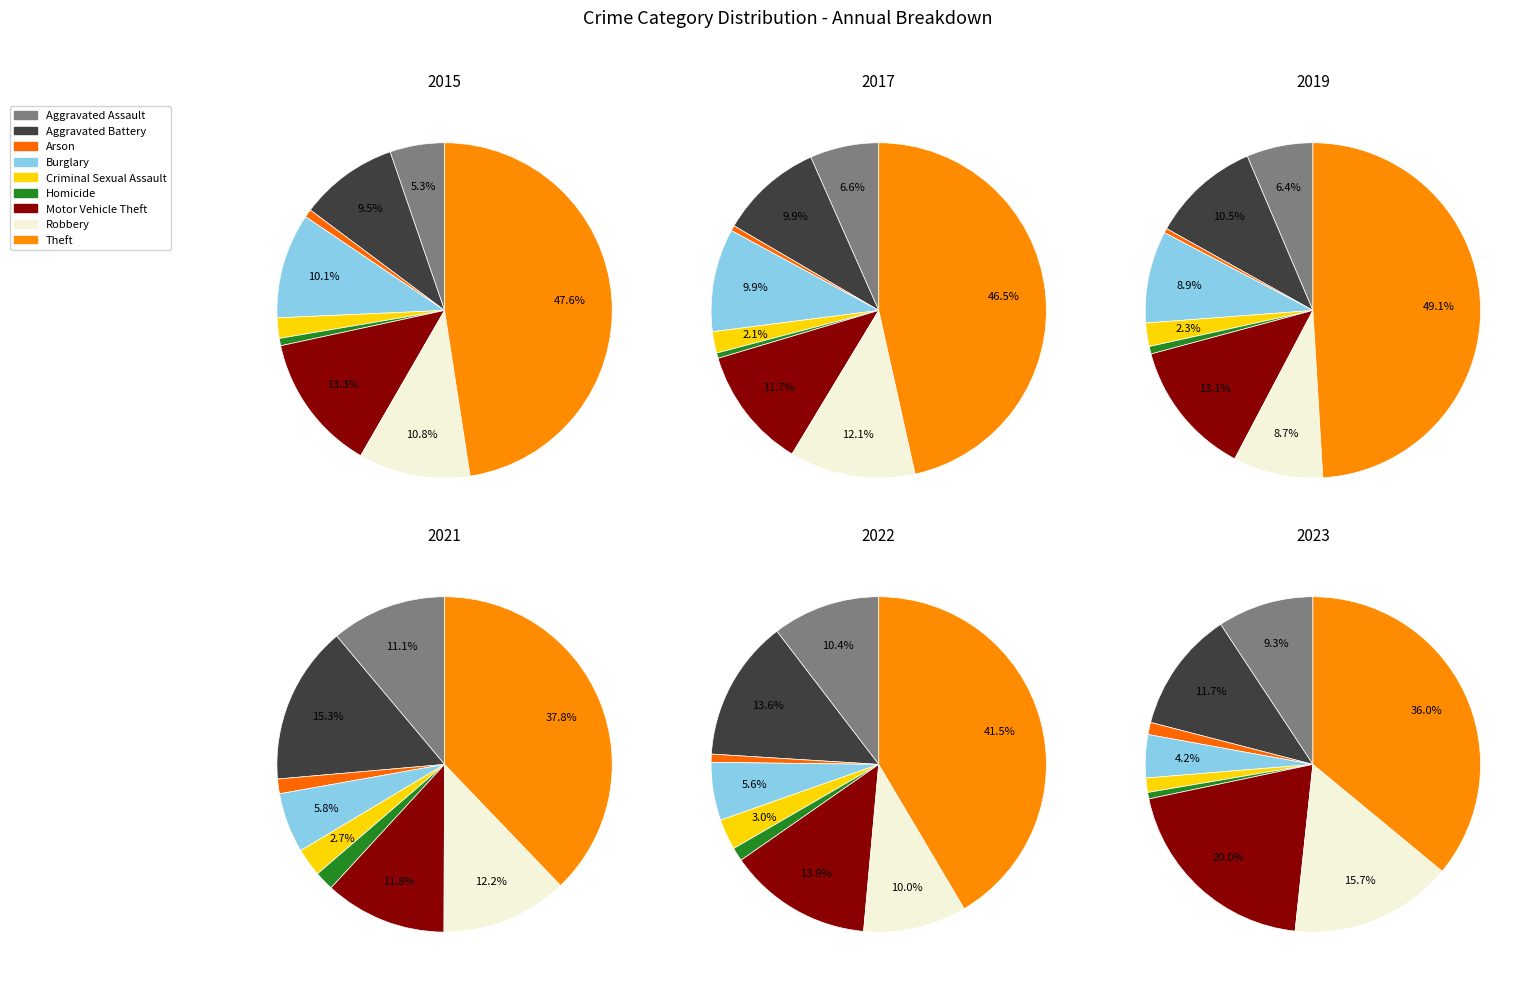

To the nearest percent, what portion does Homicide represent?

1%